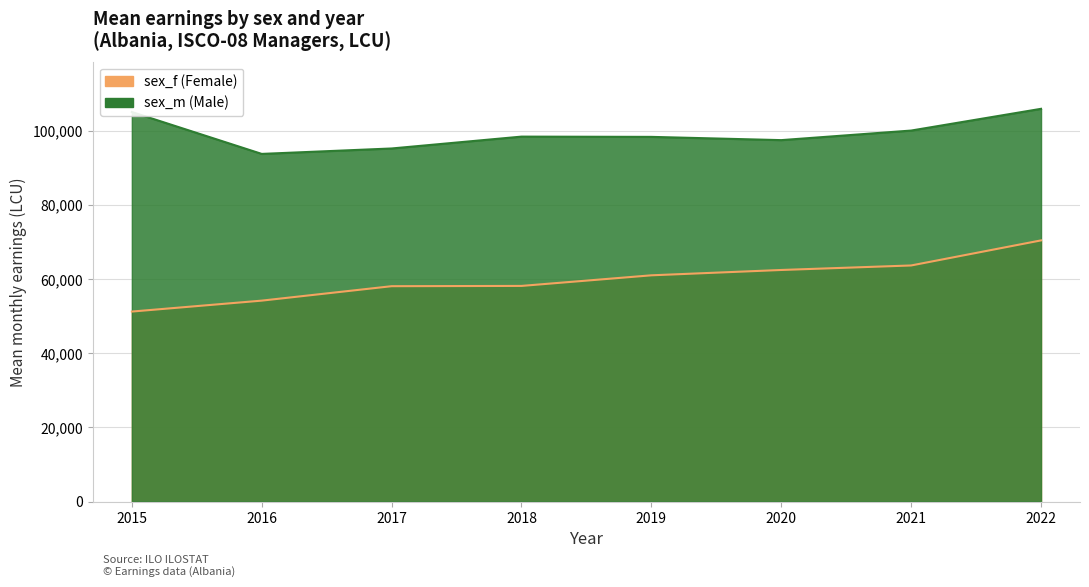

At how many categories does at least one series exceed 76113?

8